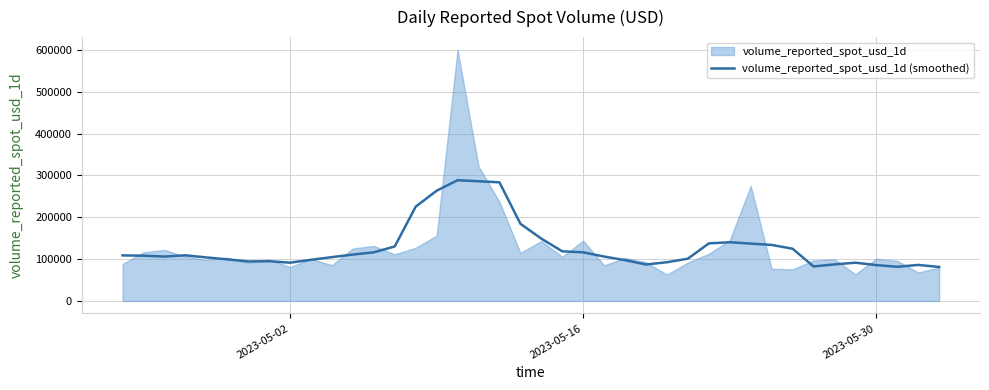

What is the highest value of the volume_reported_spot_usd_1d (smoothed) series?

288512.0